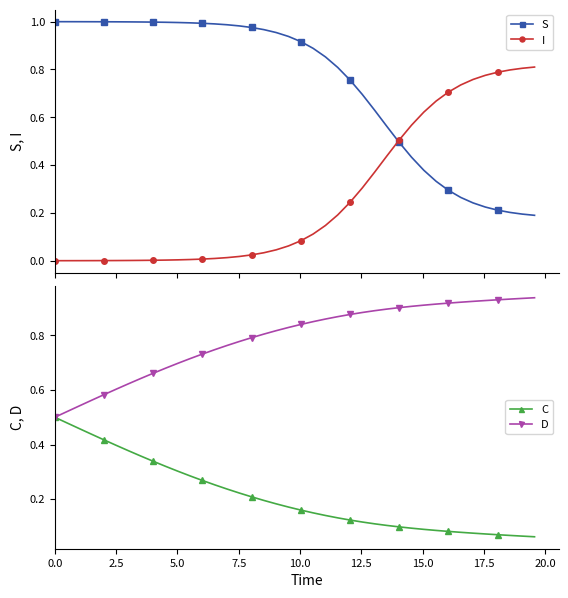

What is the sum of all S values?

29.3